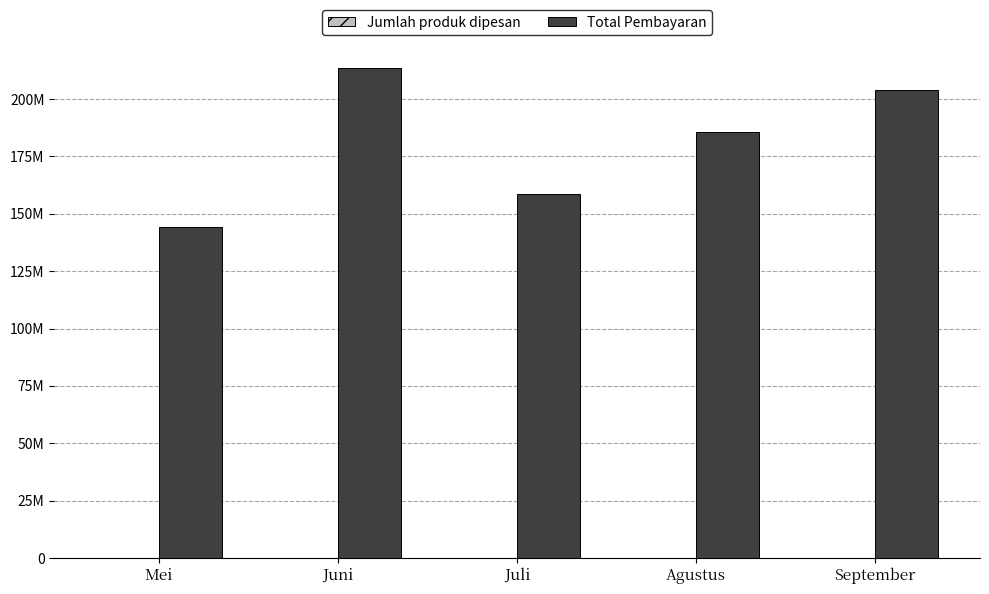

Are the bars grouped side by side (vs. stacked)?

Yes